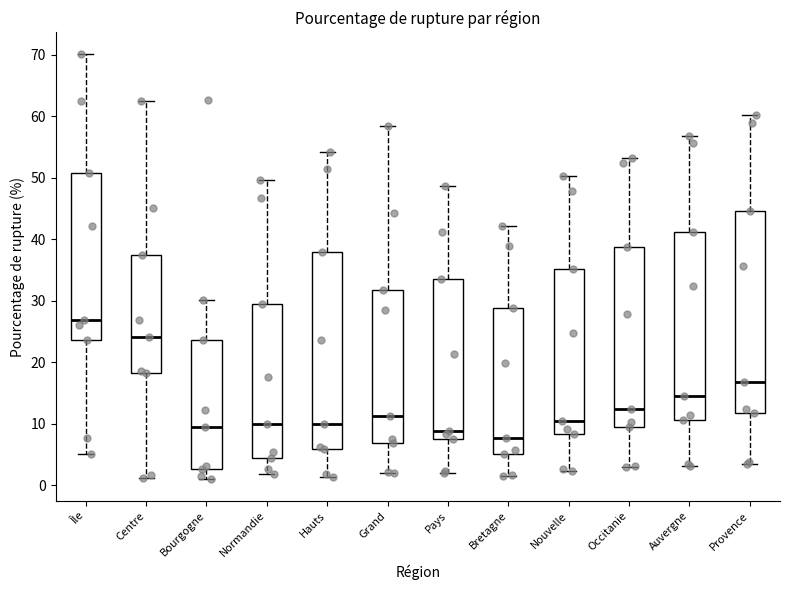

Which box has the highest median line?

Île